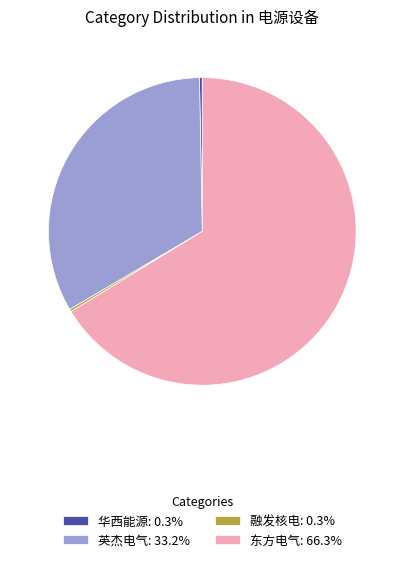

What is the majority slice?

东方电气